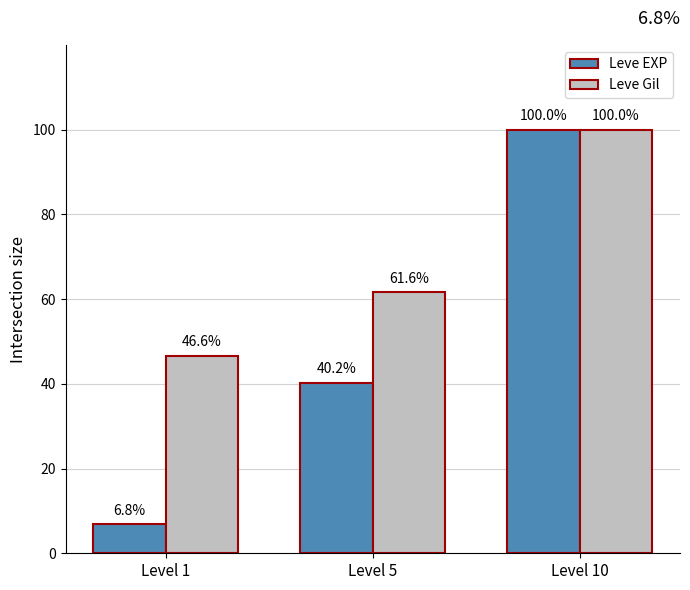

Are the bars horizontal?

No